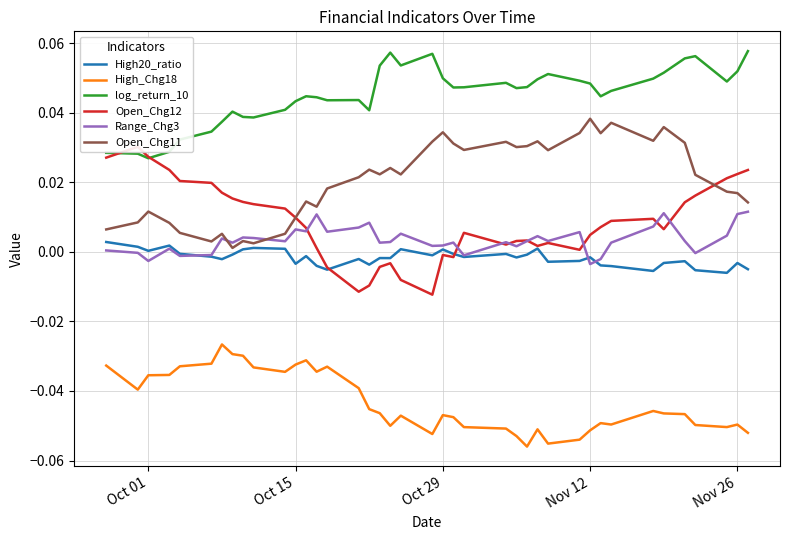

Which series has the largest range (max minus min)?

Open_Chg12